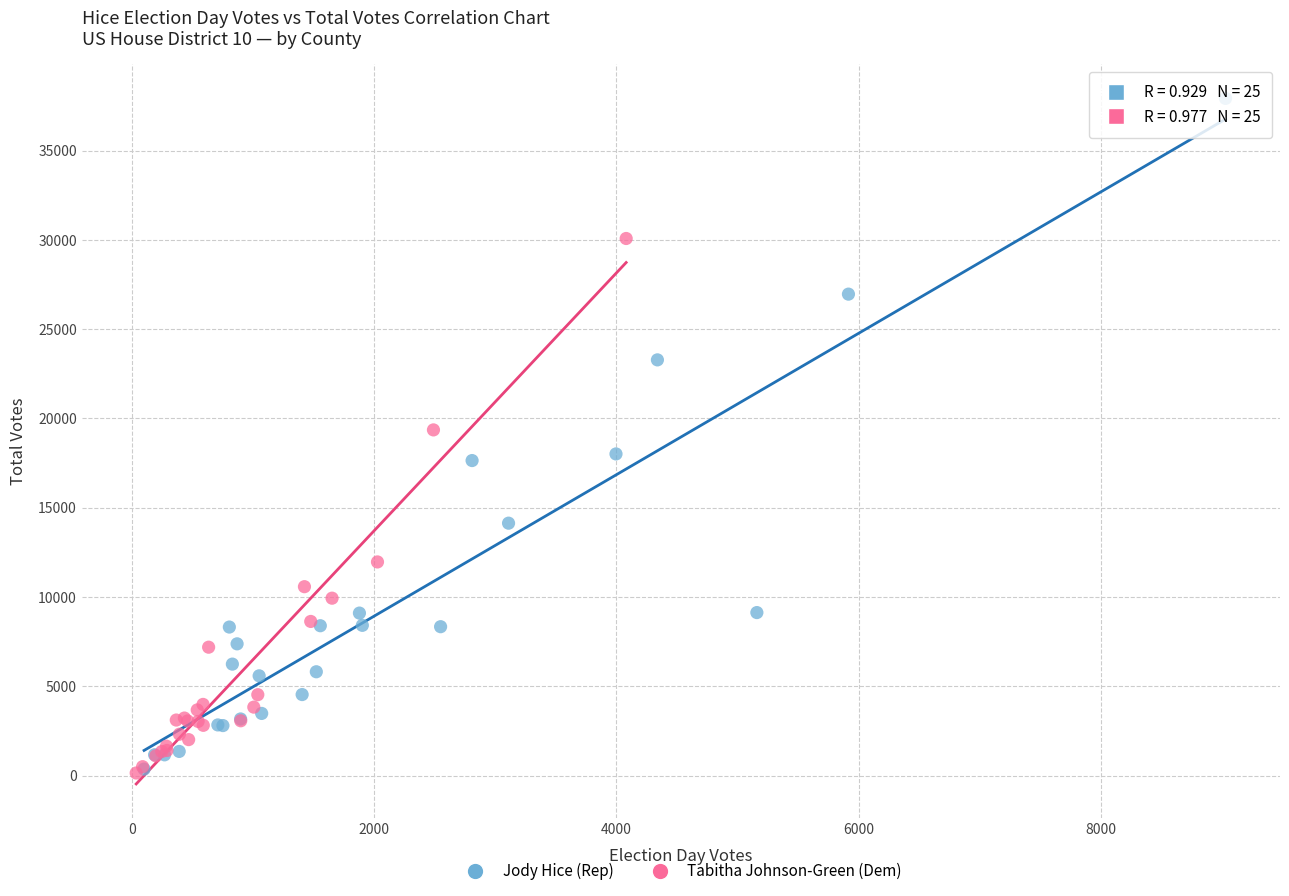

What are all the series names shown in the legend?

Jody Hice (Rep), Tabitha Johnson-Green (Dem)